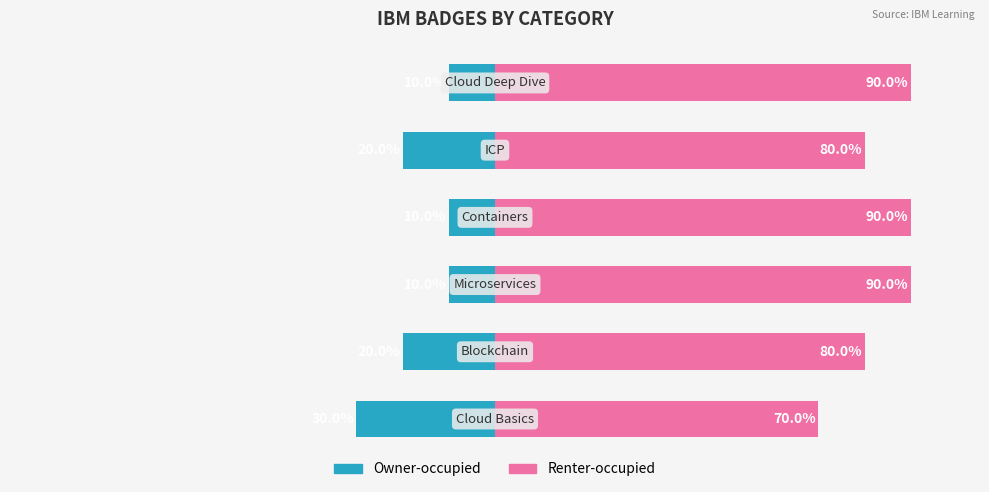

Reading left to right, transcribe all the data shown in this chart.

Owner-occupied: -30	-20	-10	-10	-20	-10
Renter-occupied: 70	80	90	90	80	90